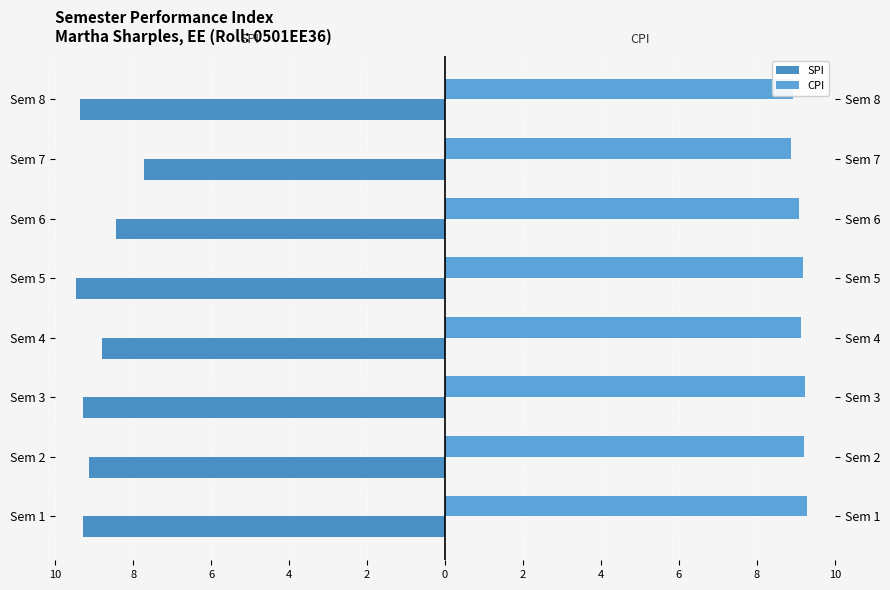

Reading left to right, list all the values displayed in this chart.

SPI: 10=-9.3	8=-9.1	6=-9.3	4=-8.8	2=-9.5	0=-8.4	2=-7.7	4=-9.4
CPI: 10=9.3	8=9.2	6=9.2	4=9.1	2=9.2	0=9.1	2=8.9	4=8.9